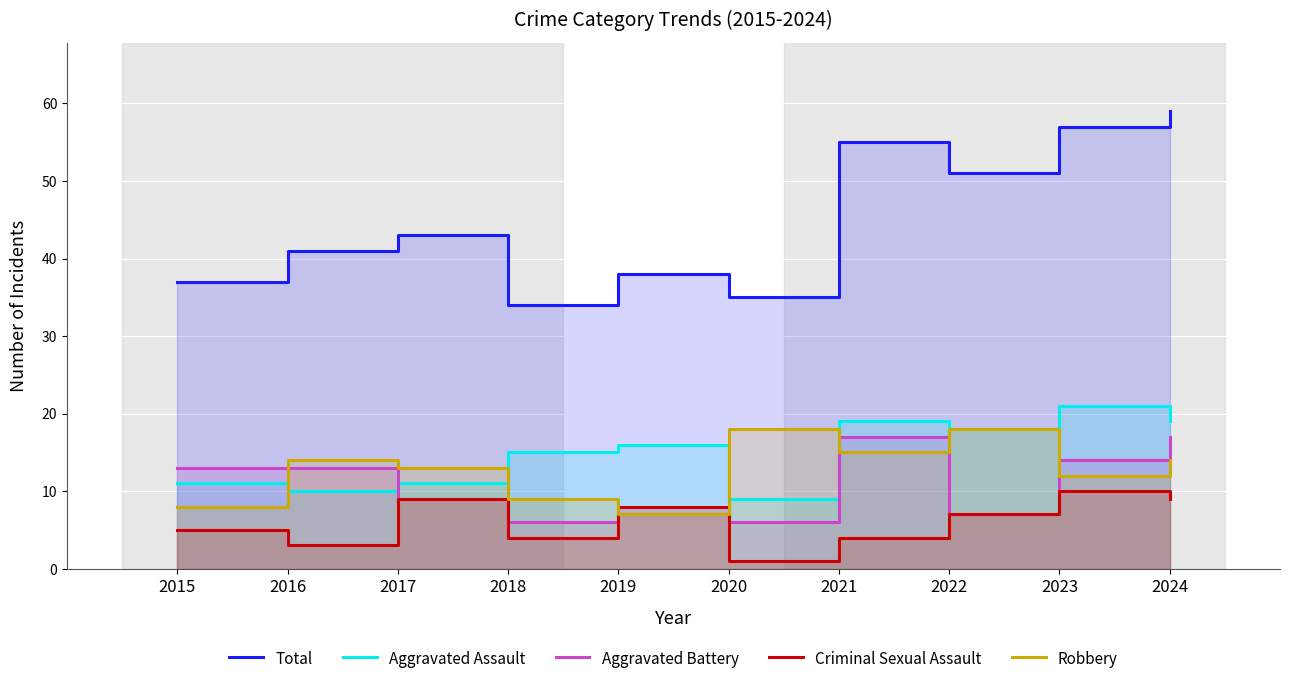

What is the difference between the highest and lowest values at 2020?

34